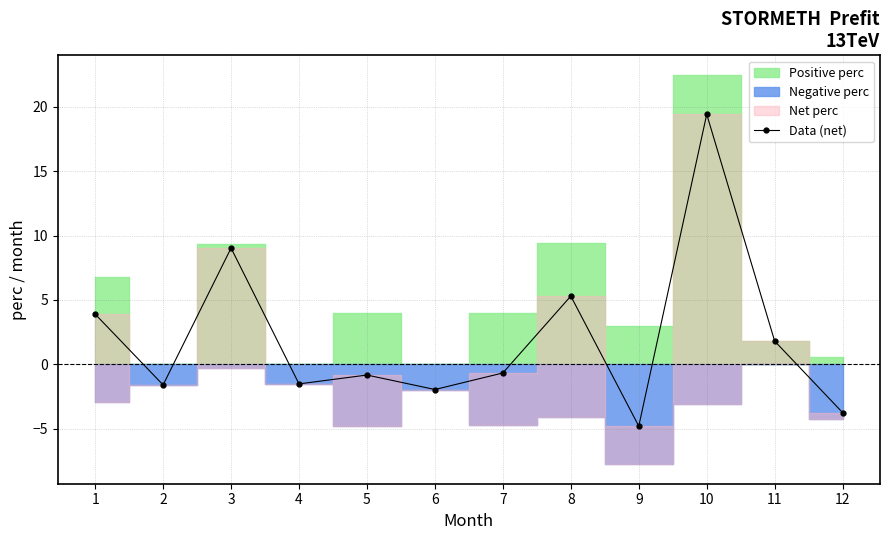

At which category does the data reach its first local peak?

3